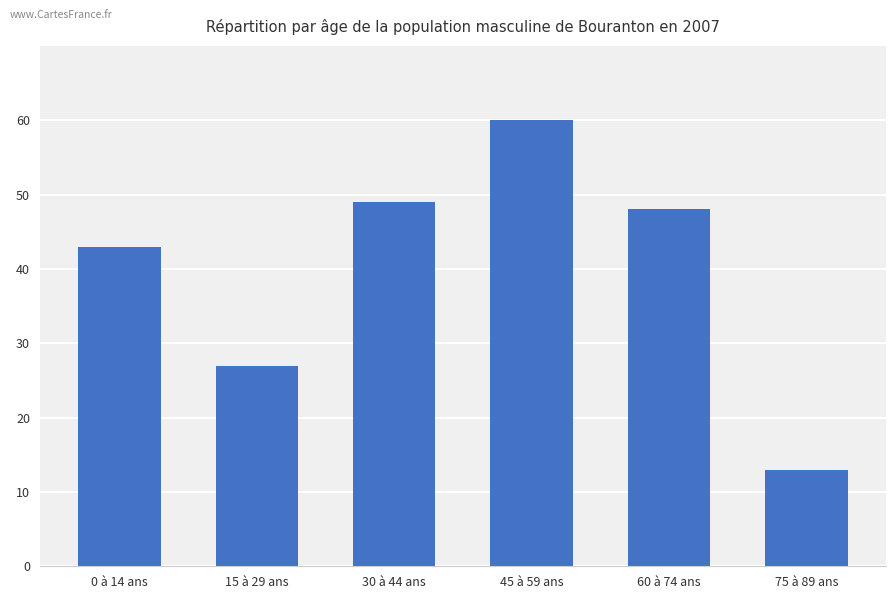

Reading right to left, transcribe all the data shown in this chart.

75 à 89 ans=13	60 à 74 ans=48	45 à 59 ans=60	30 à 44 ans=49	15 à 29 ans=27	0 à 14 ans=43